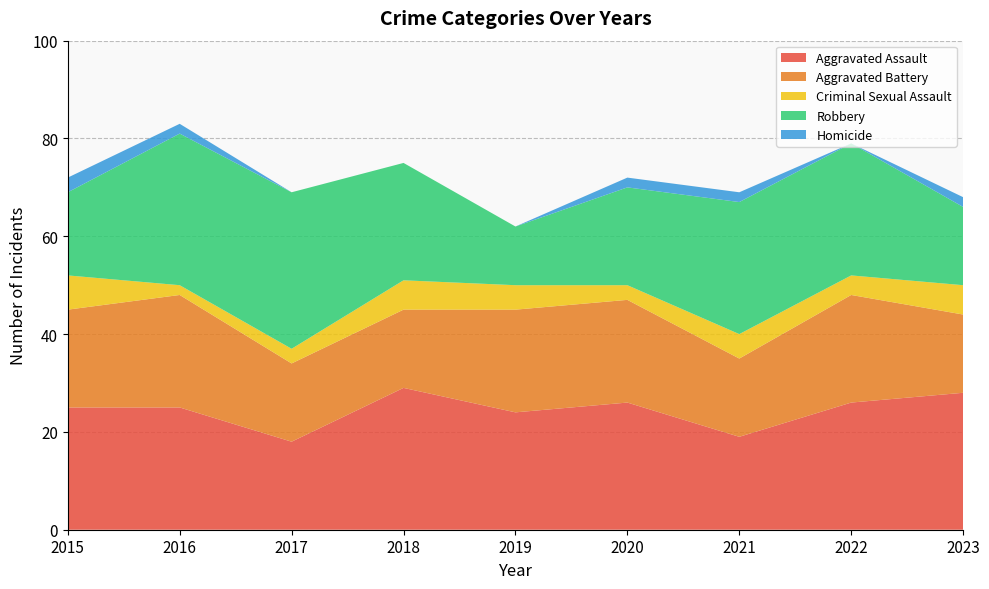

Reading right to left, extract all data points from this chart.

Aggravated Assault: 28	26	19	26	24	29	18	25	25
Aggravated Battery: 16	22	16	21	21	16	16	23	20
Criminal Sexual Assault: 6	4	5	3	5	6	3	2	7
Robbery: 16	27	27	20	12	24	32	31	17
Homicide: 2	0	2	2	0	0	0	2	3